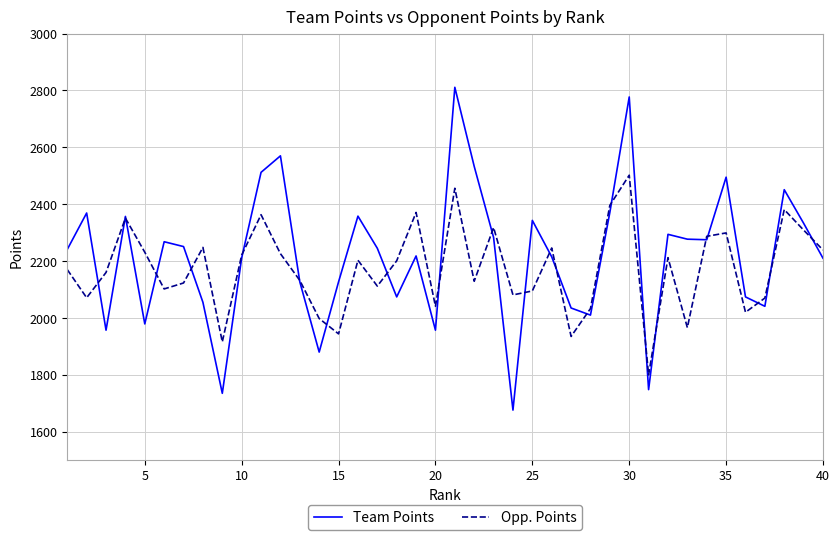

Which series ends up on top after the final intersection of Opp. Points and Team Points?

Opp. Points